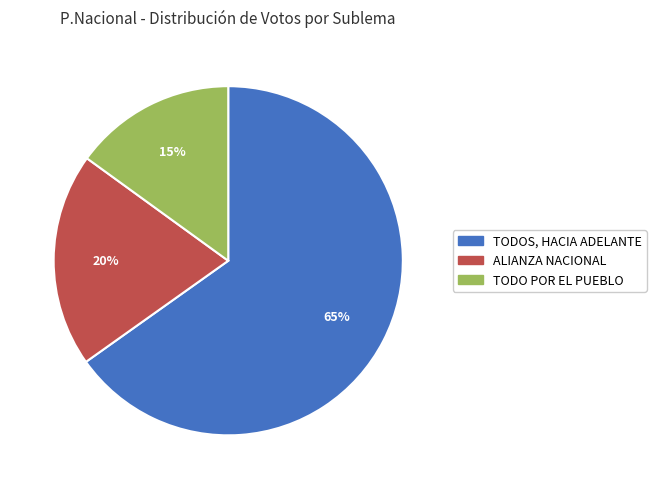

How many slices are in this pie chart?

3